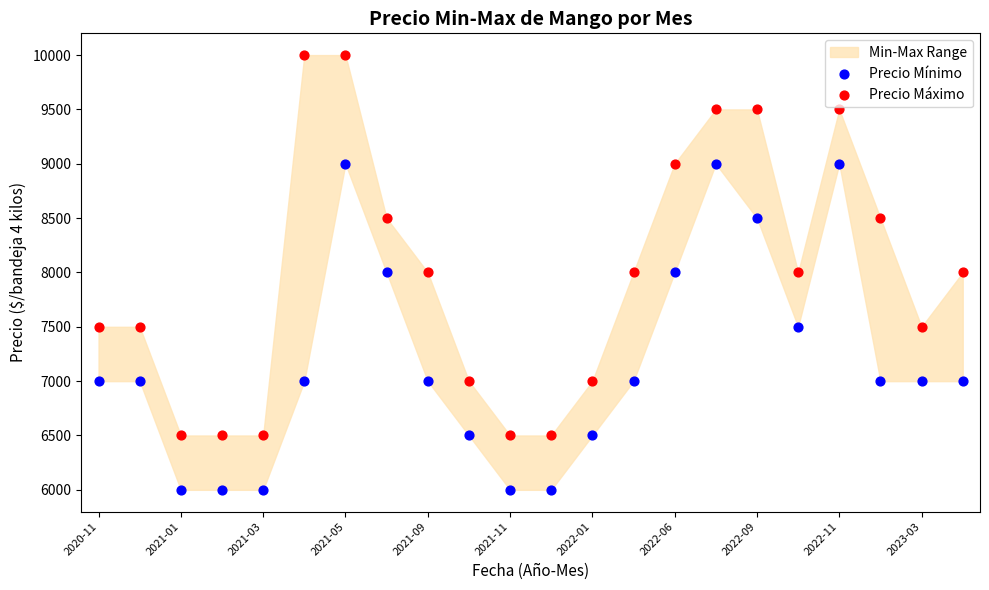

Which series has the largest Y range (max minus min)?

Precio Máximo